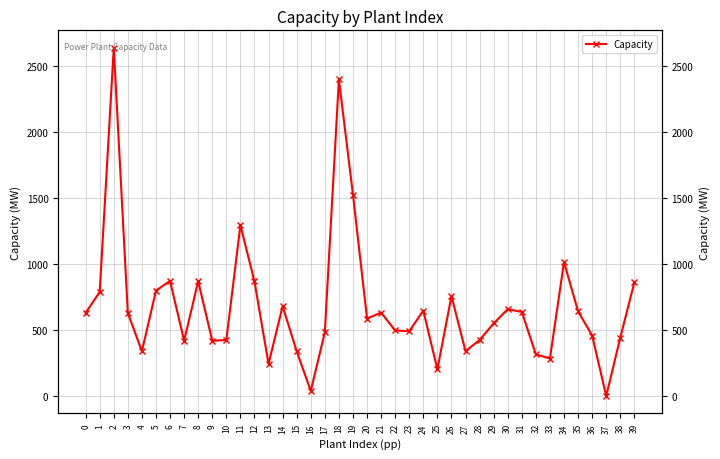

How many distinct data groups are displayed?

1